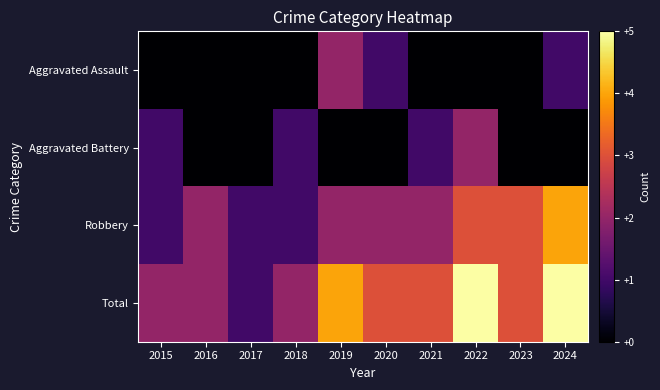

Which series changed the most between 2016 and 2019?

Aggravated Assault